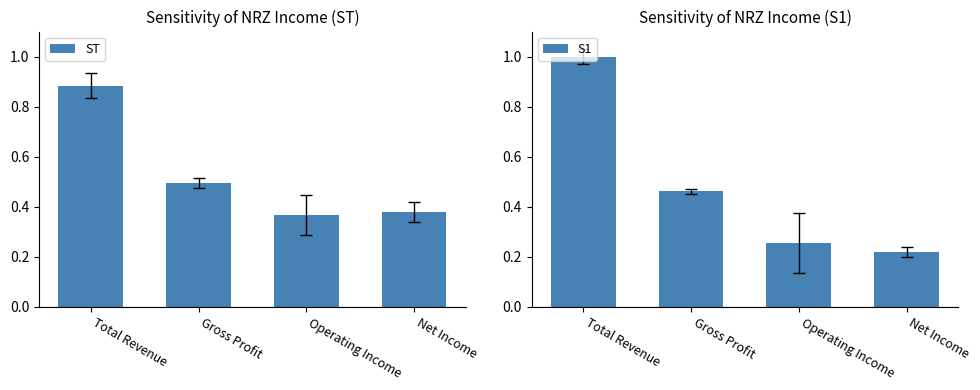

Rank the series by their maximum value, from lowest to highest.

ST, S1